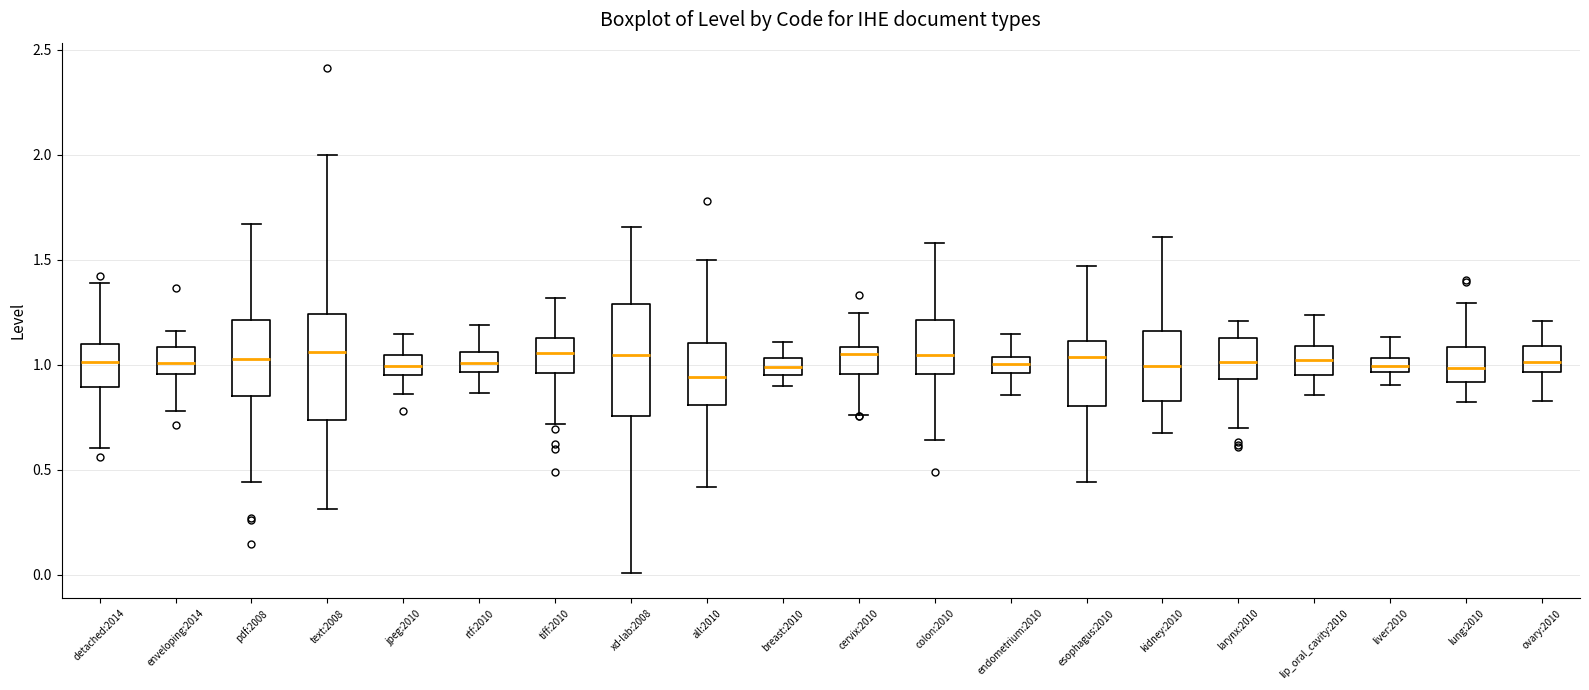

Where is the upper edge of the box for rtf:2010 on the y-axis? The values are not printed on the chart, so give them approximately, as read against the axis.

1.05